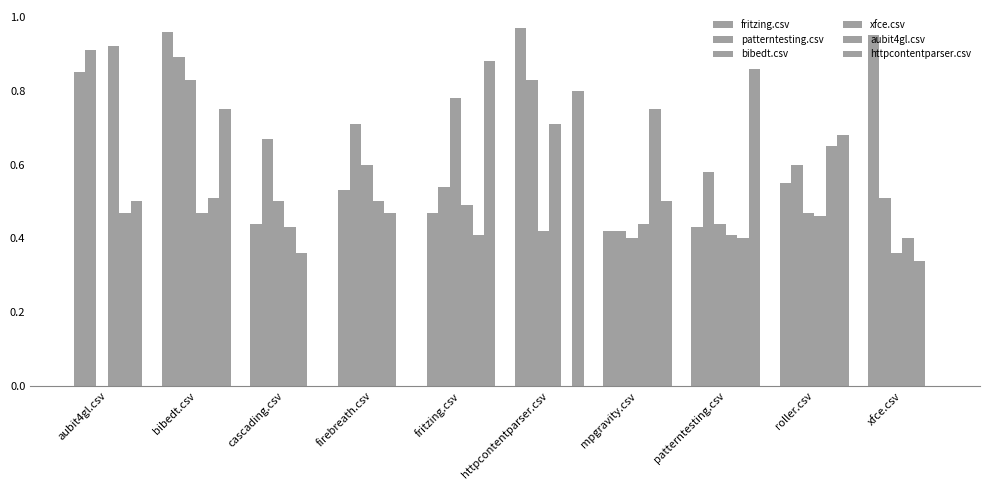

What is the label of the 3rd bar from the right?

patterntesting.csv